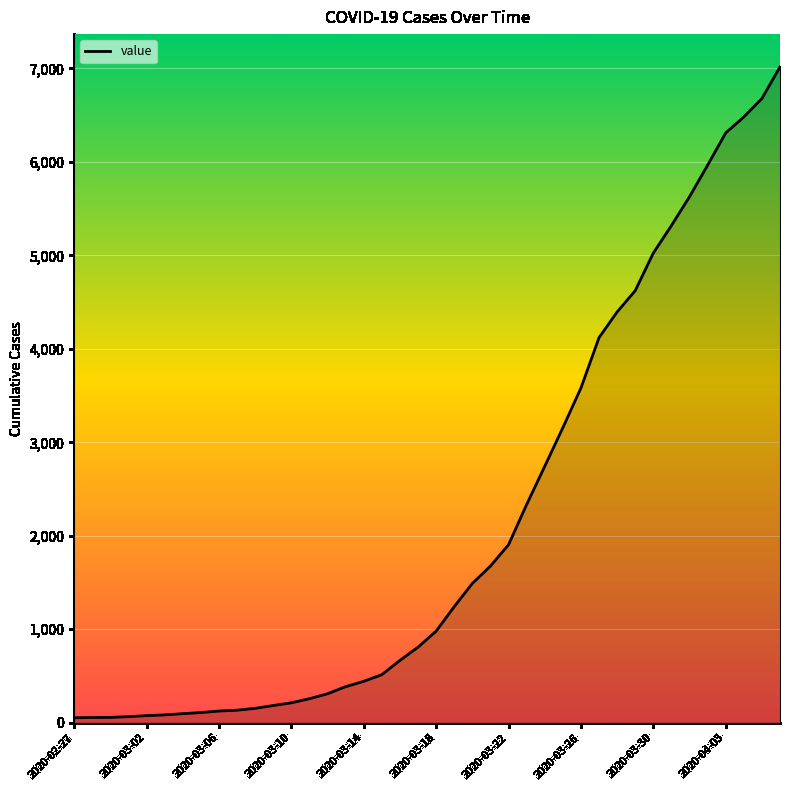

Does the chart display data point markers on the line(s)?

No